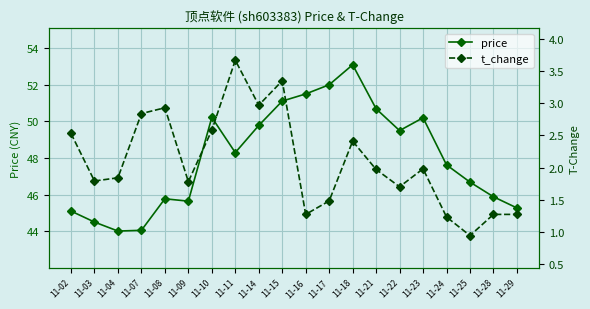

How many data points in price are above 48?

10